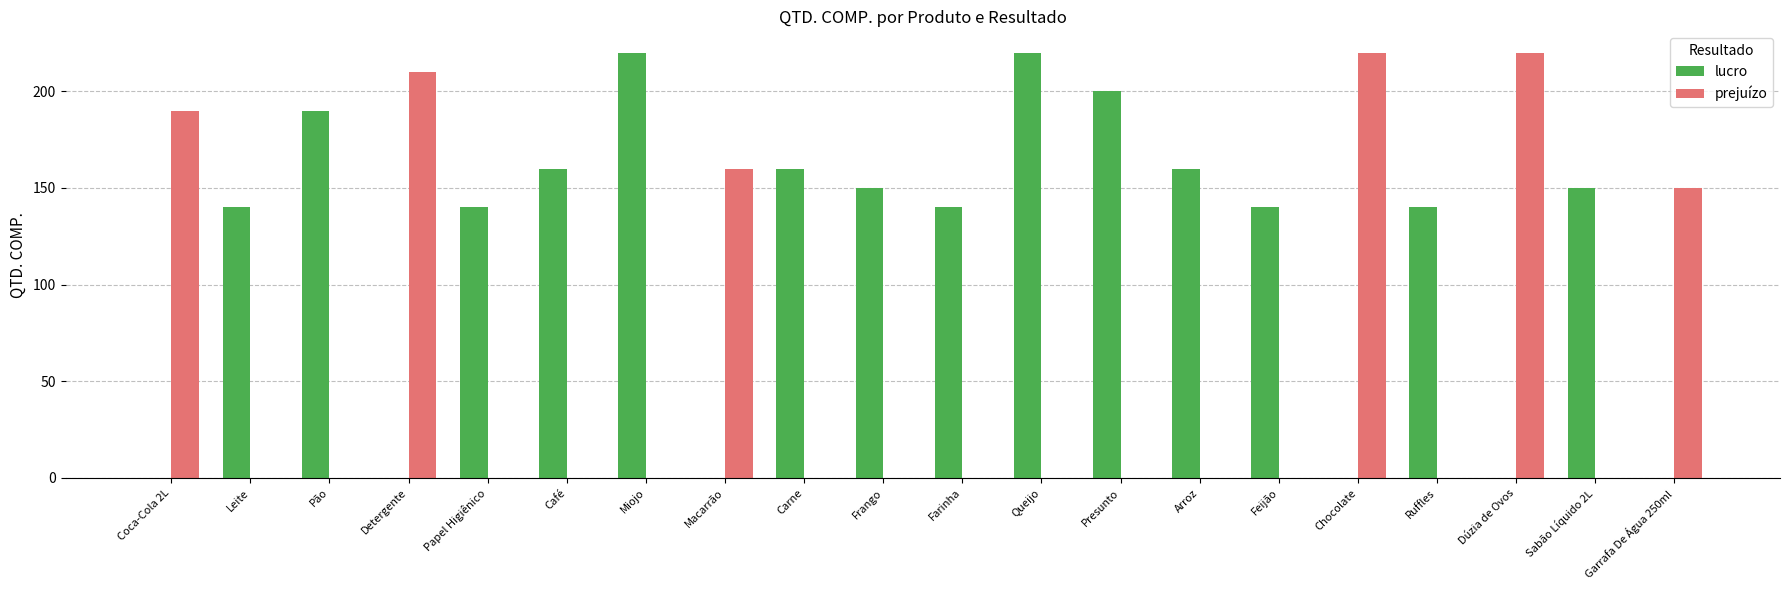

What is the maximum value shown in the chart?

220